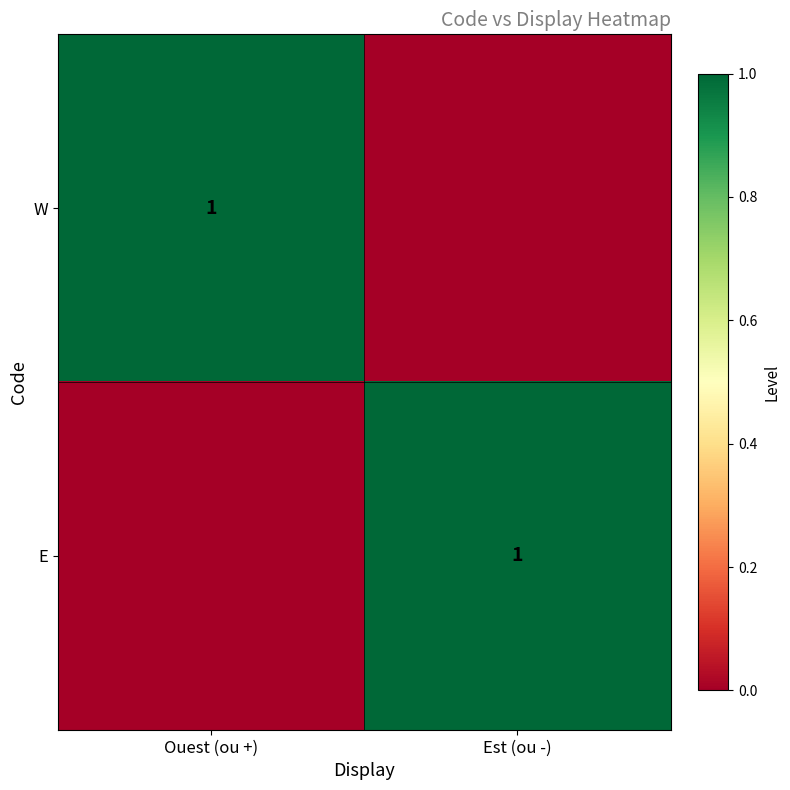

Is it true that W equals 1 at Ouest (ou +)?

True